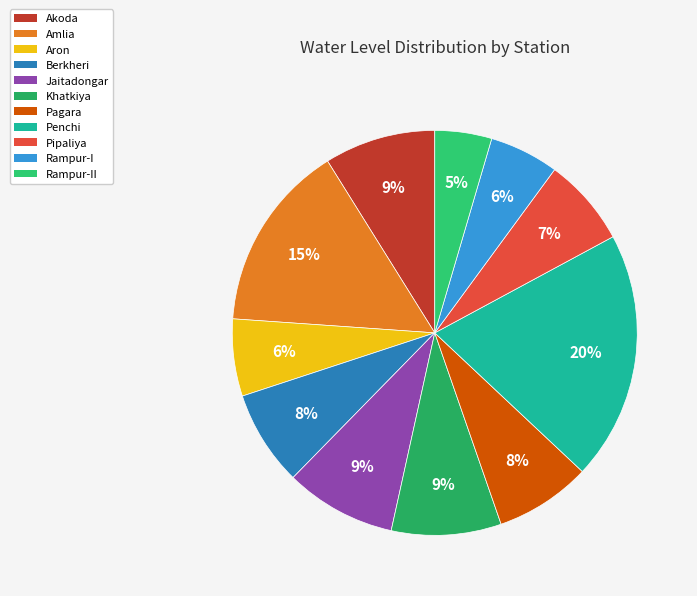

How many slices are in this pie chart?

11